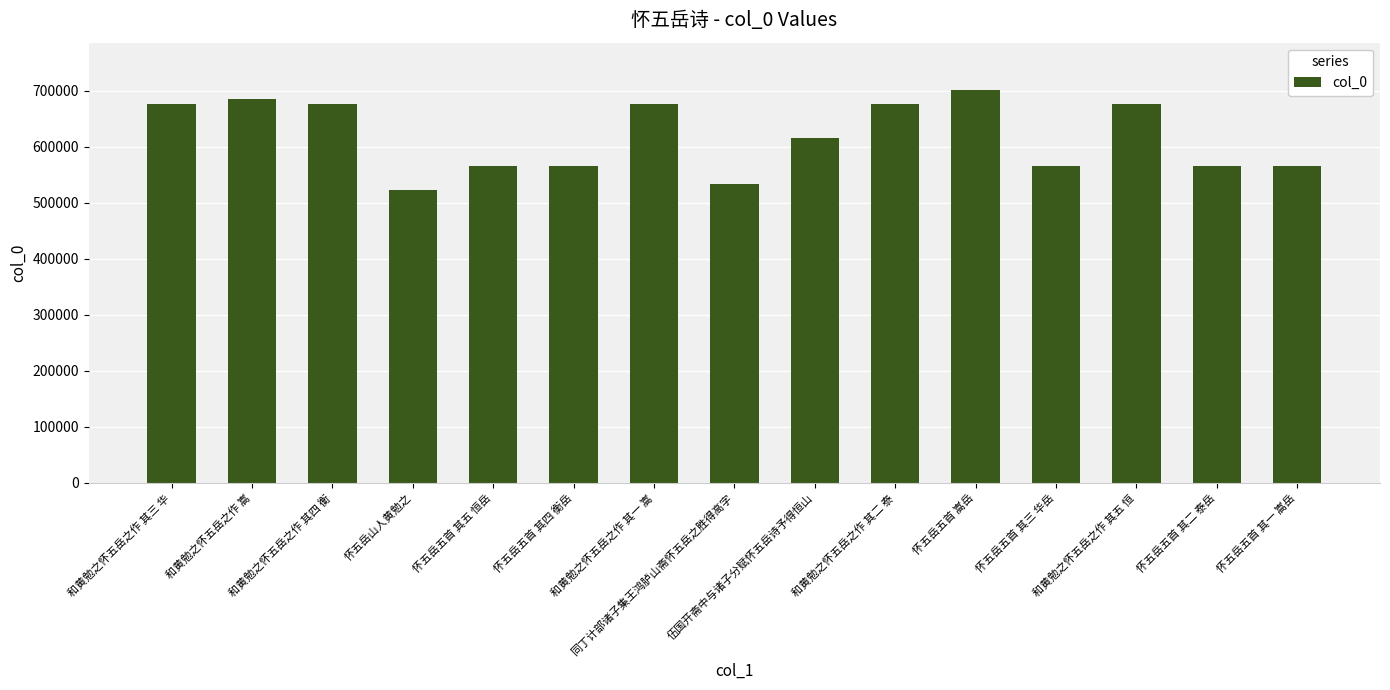

What is the value of the 14th bar from the left?

566065